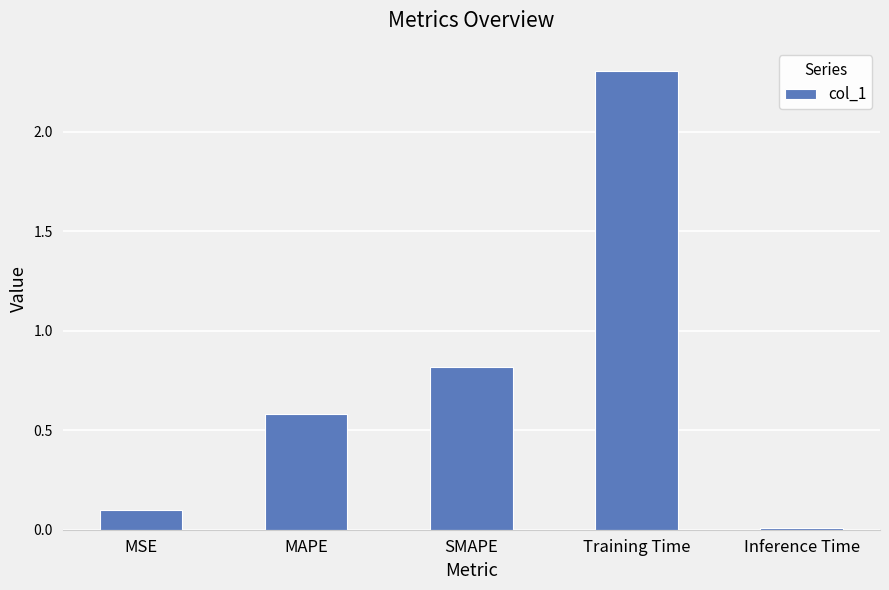

What is the change in value from SMAPE to Inference Time?

-0.8